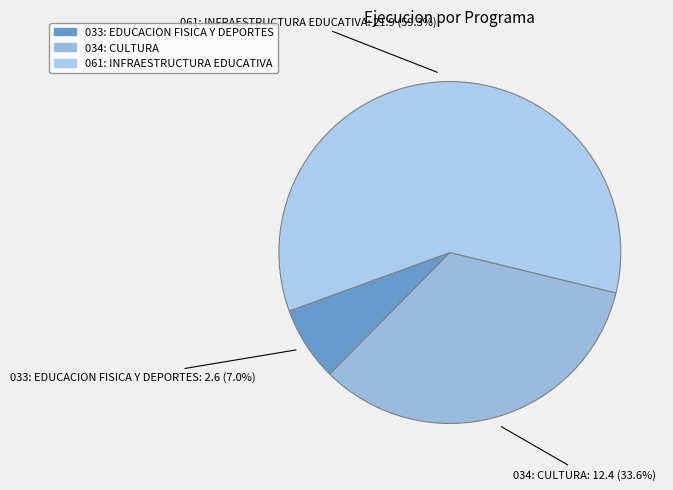

To the nearest percent, what is the difference between the 061: INFRAESTRUCTURA EDUCATIVA and 034: CULTURA slice percentages?

26%